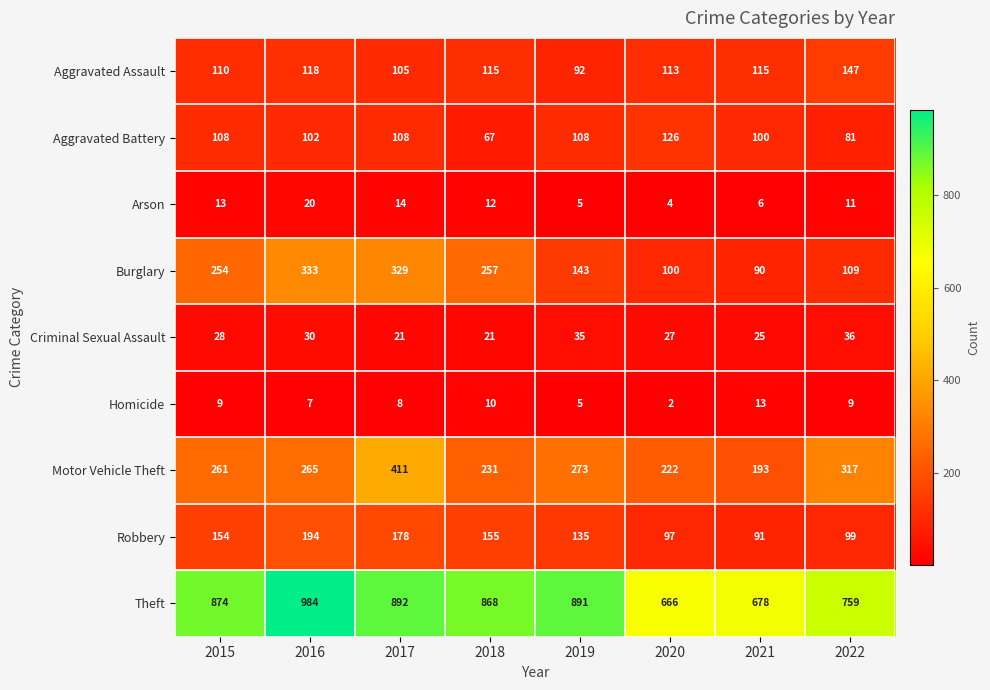

The value of Aggravated Assault at 2022 is 222. True or false?

False